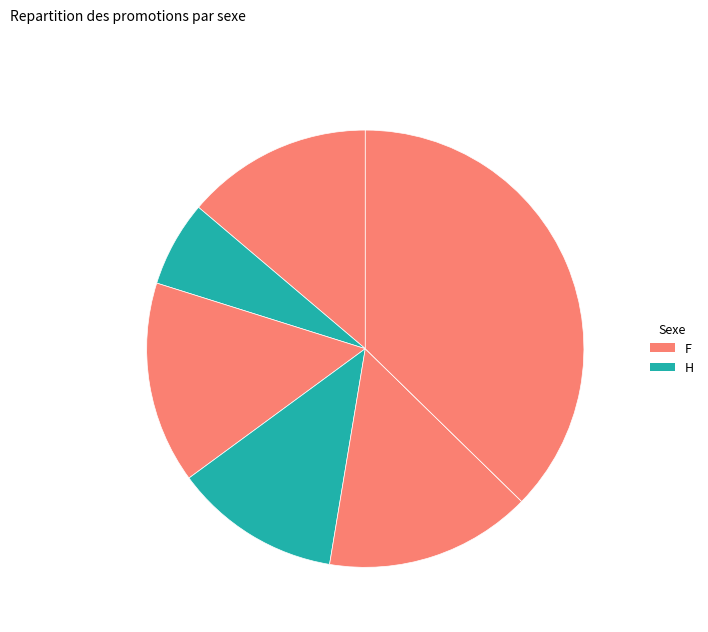

To the nearest percent, what is the difference between the largest and smallest slice percentages?

37%